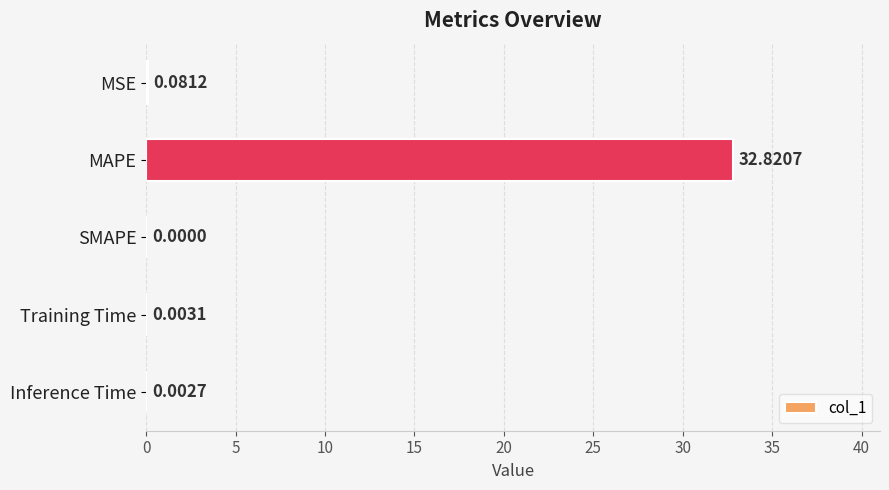

Count the number of data series in this chart.

1